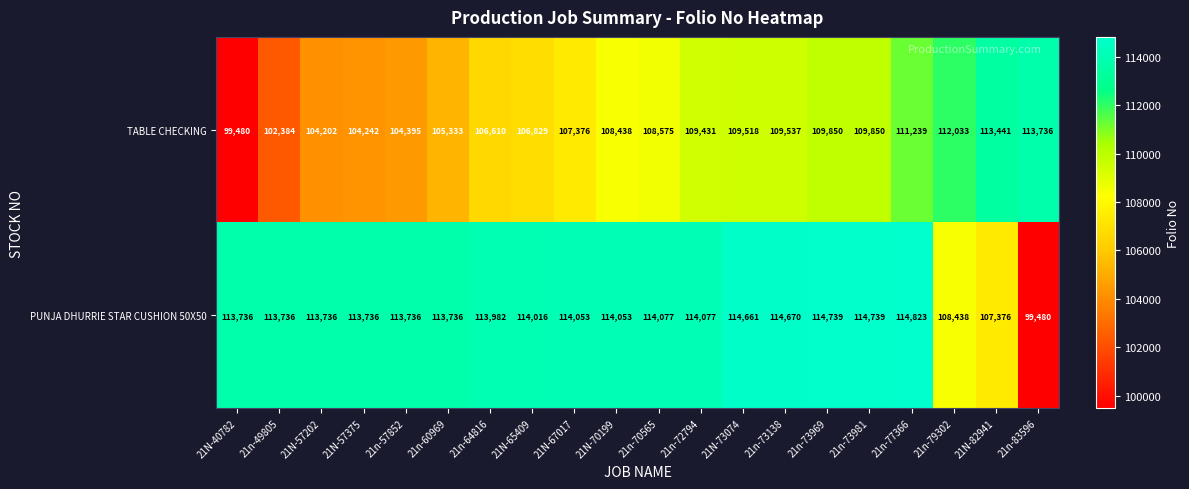

What is the difference between the PUNJA DHURRIE STAR CUSHION 50X50 values at 21N-73074 and 21N-82941?

7285